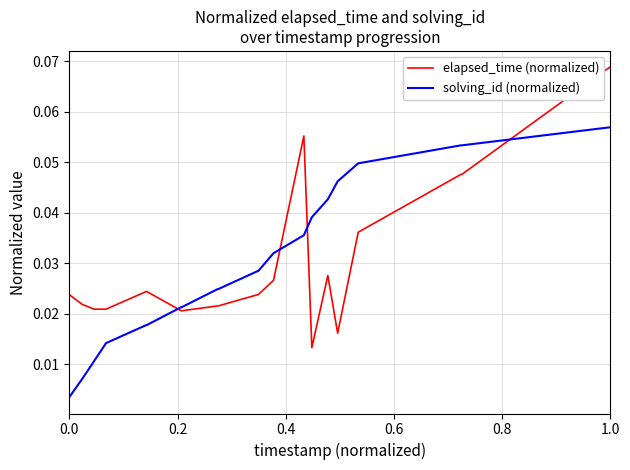

List the series in order of their peak value, lowest first.

solving_id (normalized), elapsed_time (normalized)